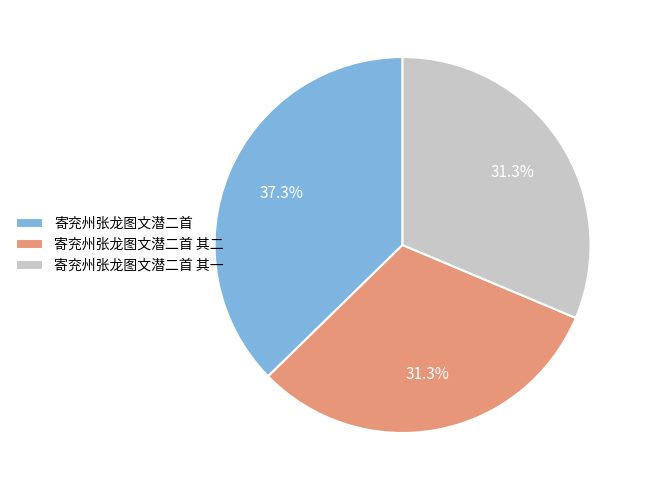

True or false: 寄兖州张龙图文潜二首 其二 accounts for 31% of the total.

True